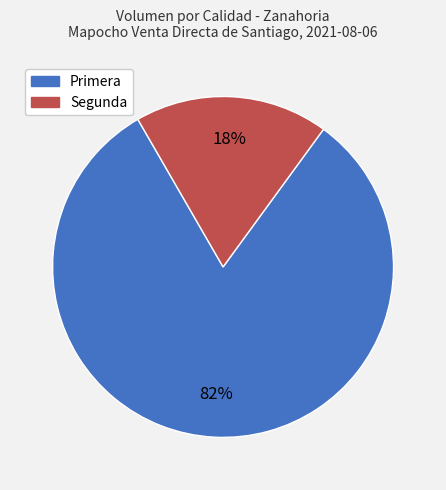

Does Segunda account for over 50% of the chart?

No